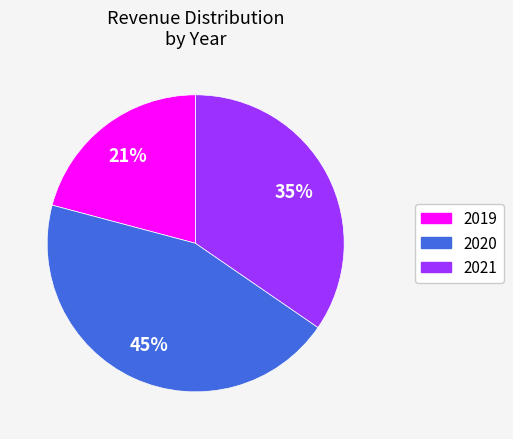

What is the ratio of the value at 2019 to the value at 2021?

0.6